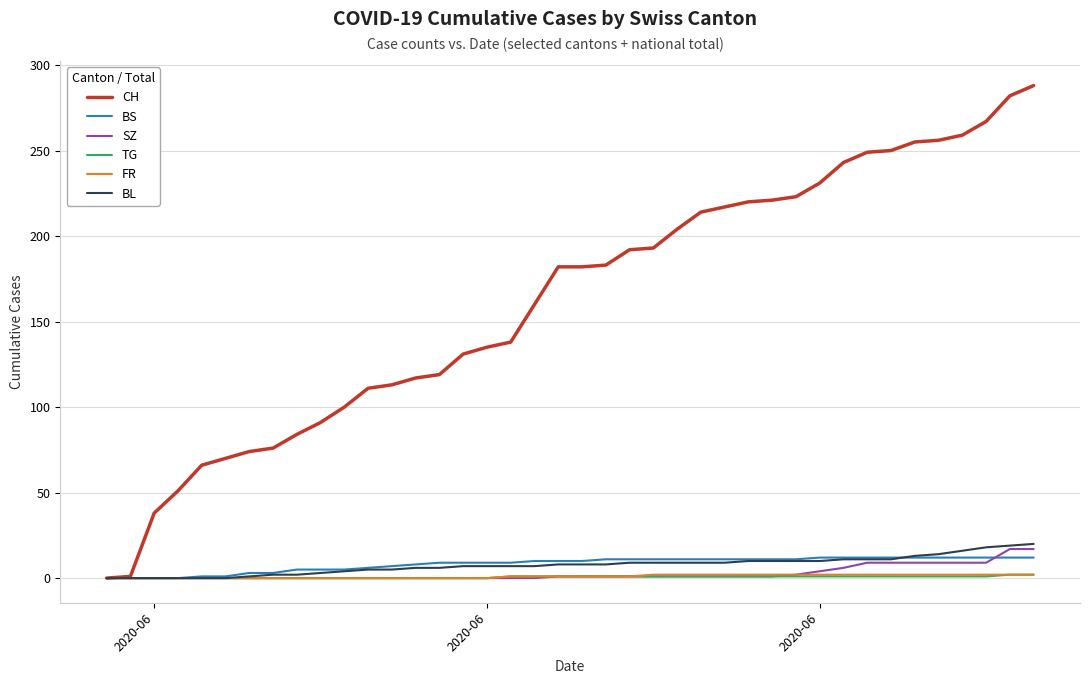

What is the maximum value shown in the chart?

288